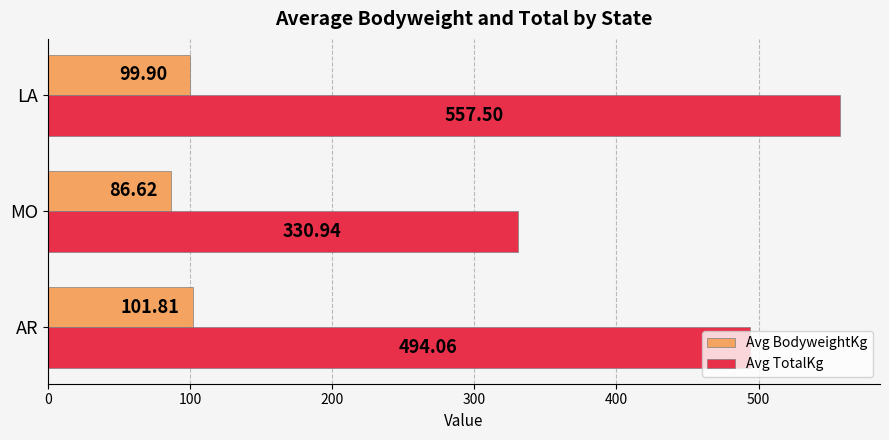

List the series in order of their overall mean, lowest first.

Avg BodyweightKg, Avg TotalKg